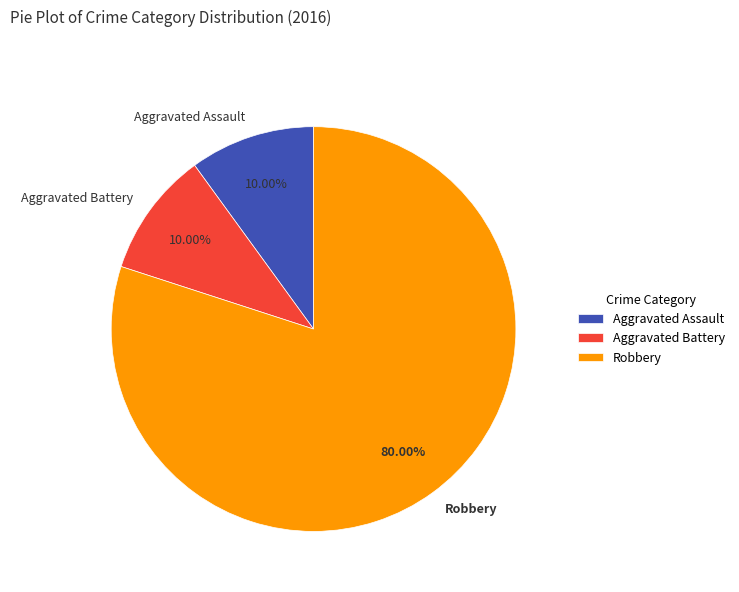

Does Robbery represent more than half of the total?

Yes